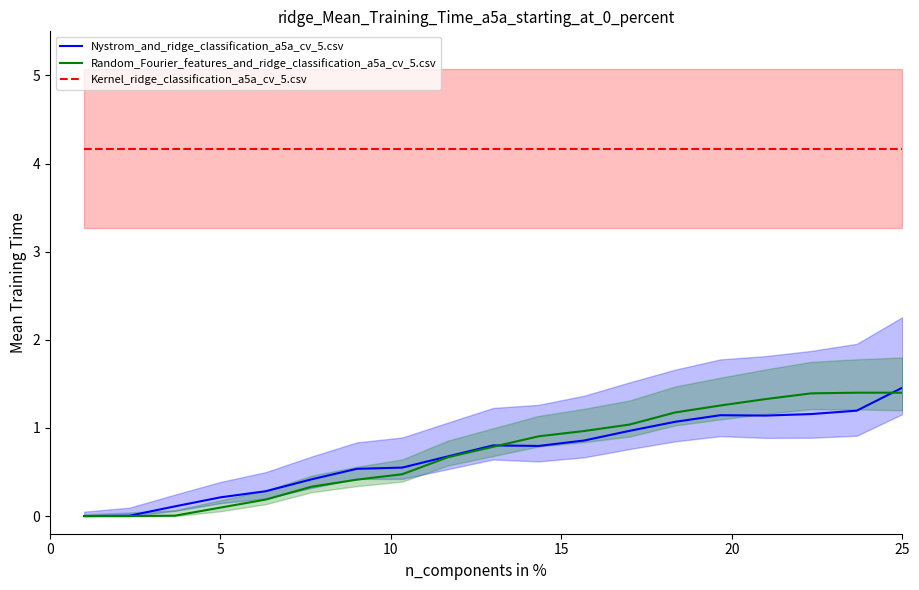

The value of Nystrom_and_ridge_classification_a5a_cv_5.csv at 5 is 0.4. True or false?

False